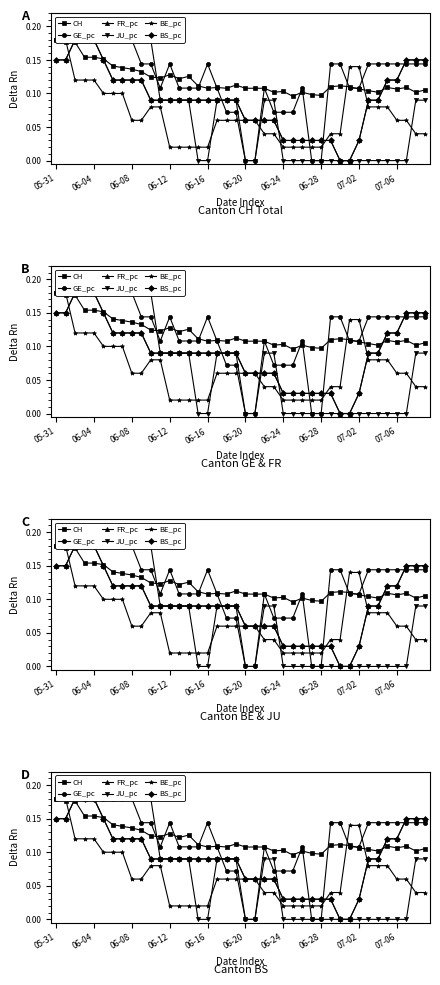

What are all the series names shown in the legend?

CH, GE_pc, FR_pc, JU_pc, BE_pc, BS_pc